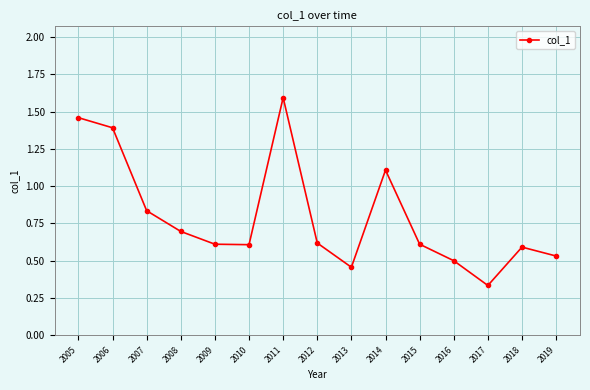

What is the change in value from 2008 to 2017?

-0.4